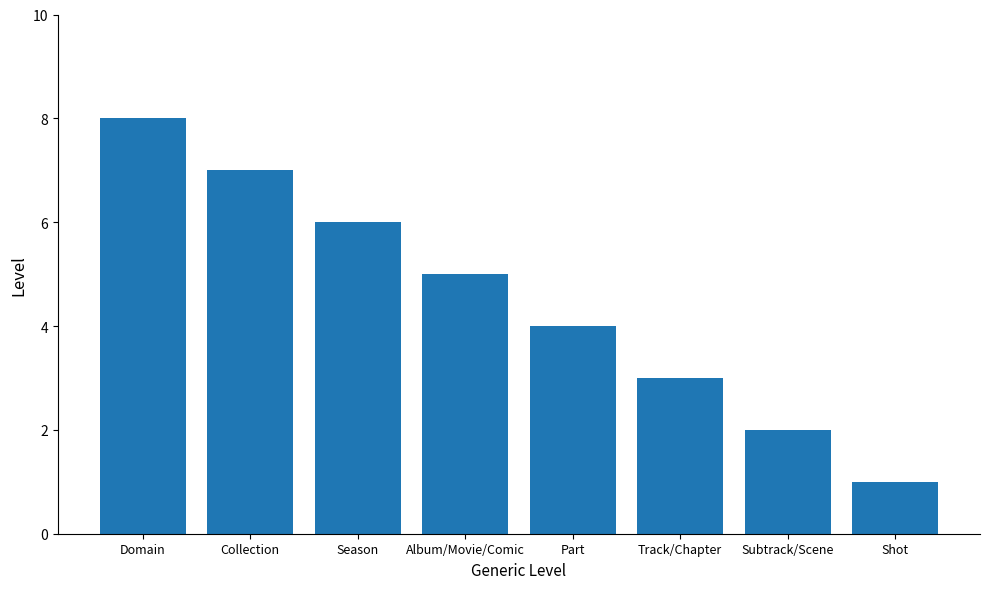

At which label does the data first exceed 5?

Domain